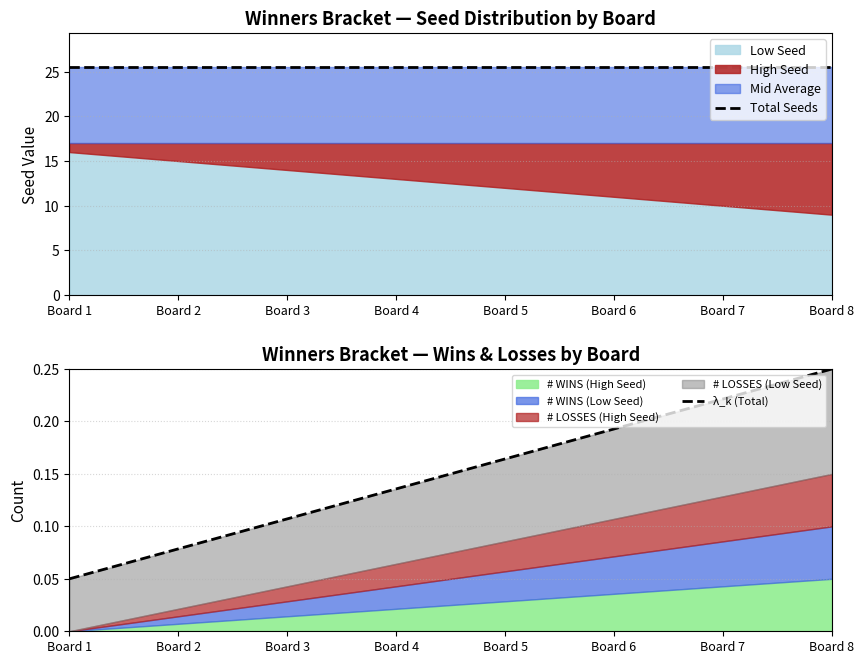

True or false: λ_k (Total) and Total Seeds intersect in this chart.

False